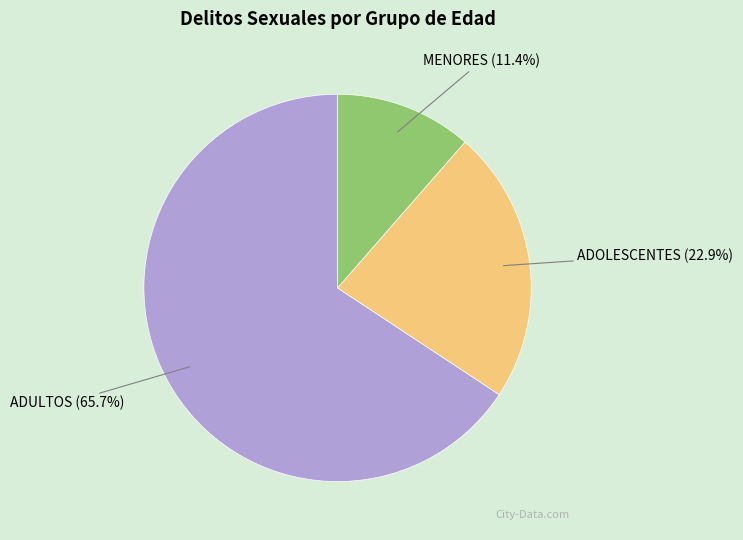

Between MENORES and ADULTOS, which is larger?

ADULTOS